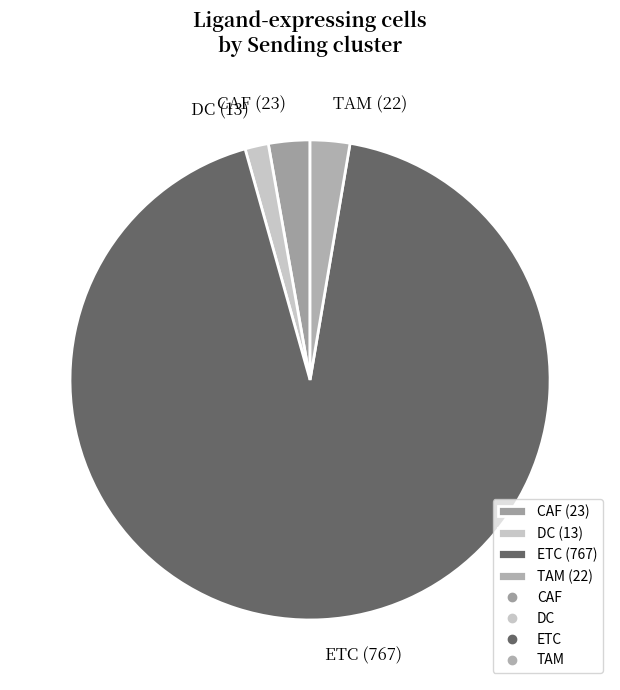

How many slices are in this pie chart?

4